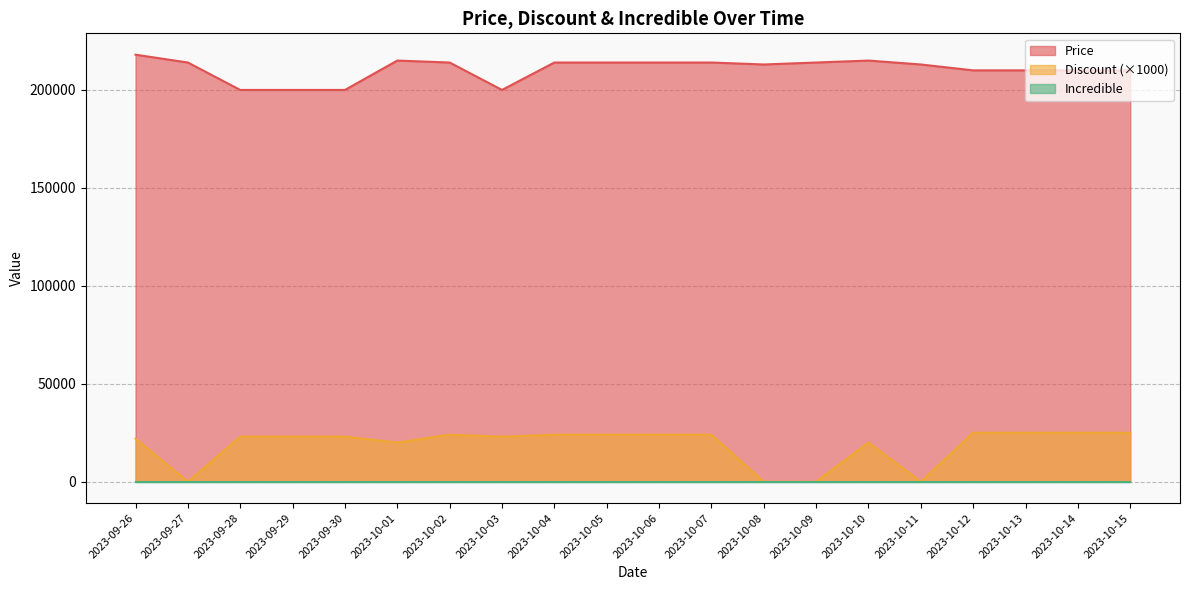

True or false: Discount and Price cross at least once.

False